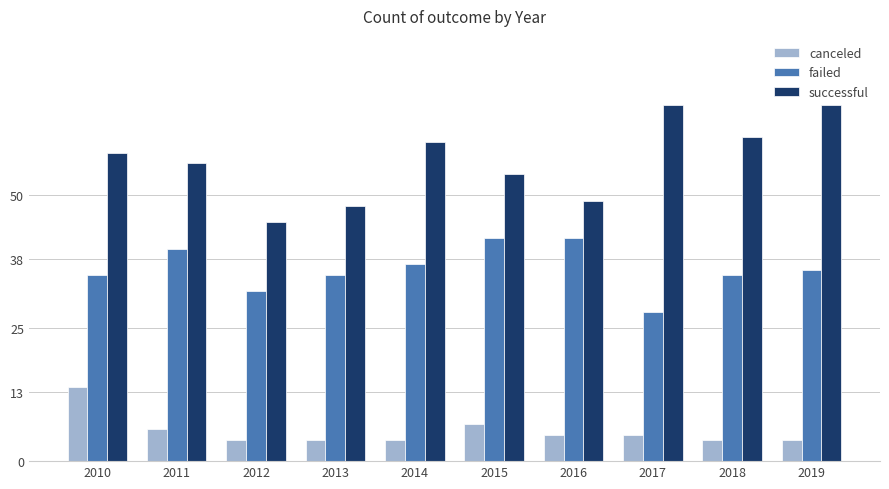

Is the value of successful at 2013 greater than the value of canceled at 2016?

Yes